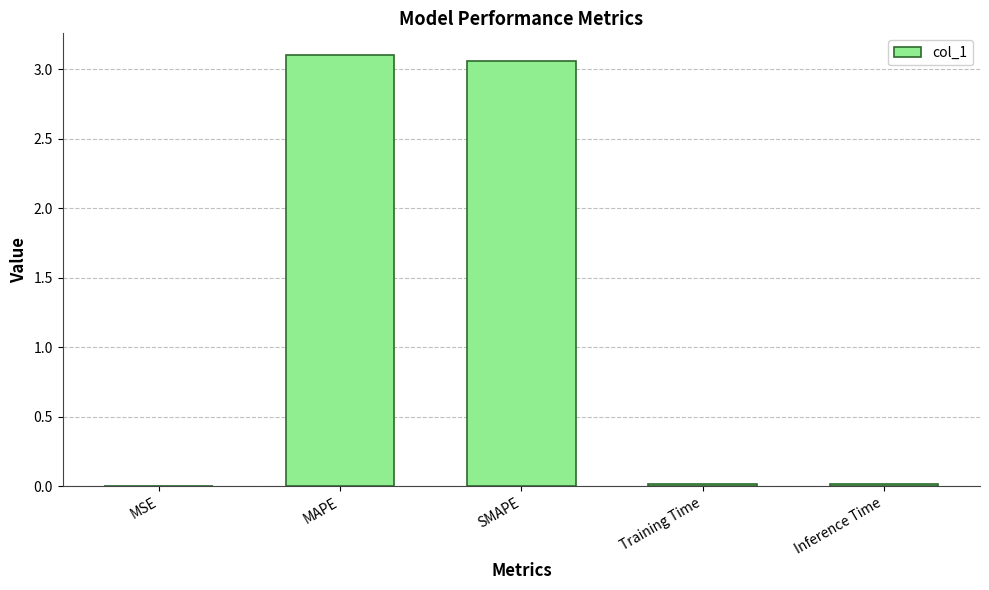

What is the sum of all values?

6.2